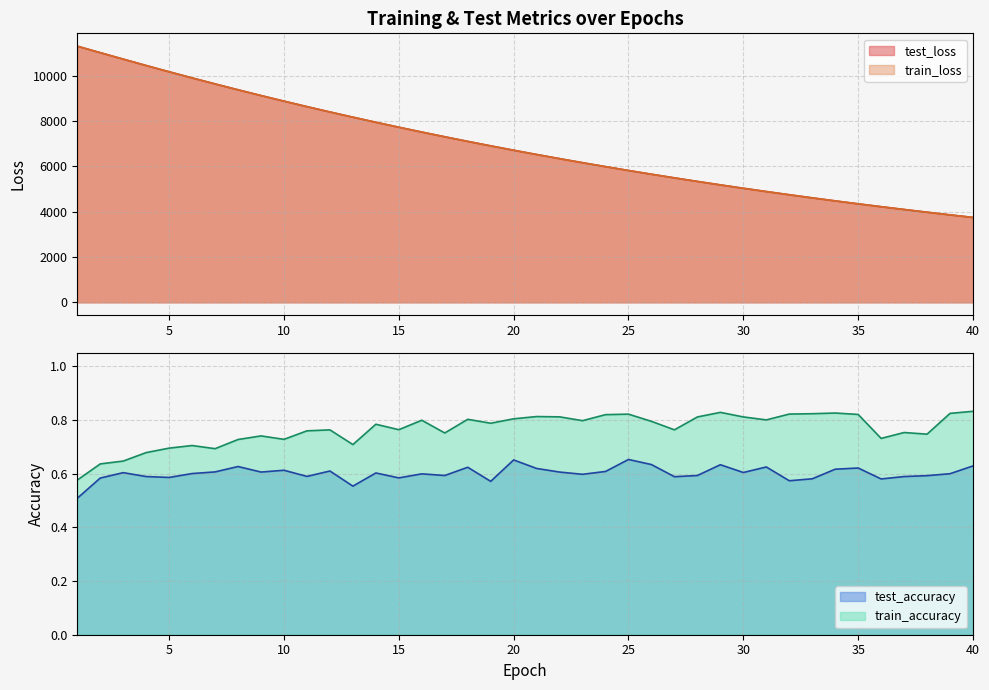

What is the value of the test_loss point at the 14th from the left?

7953.8